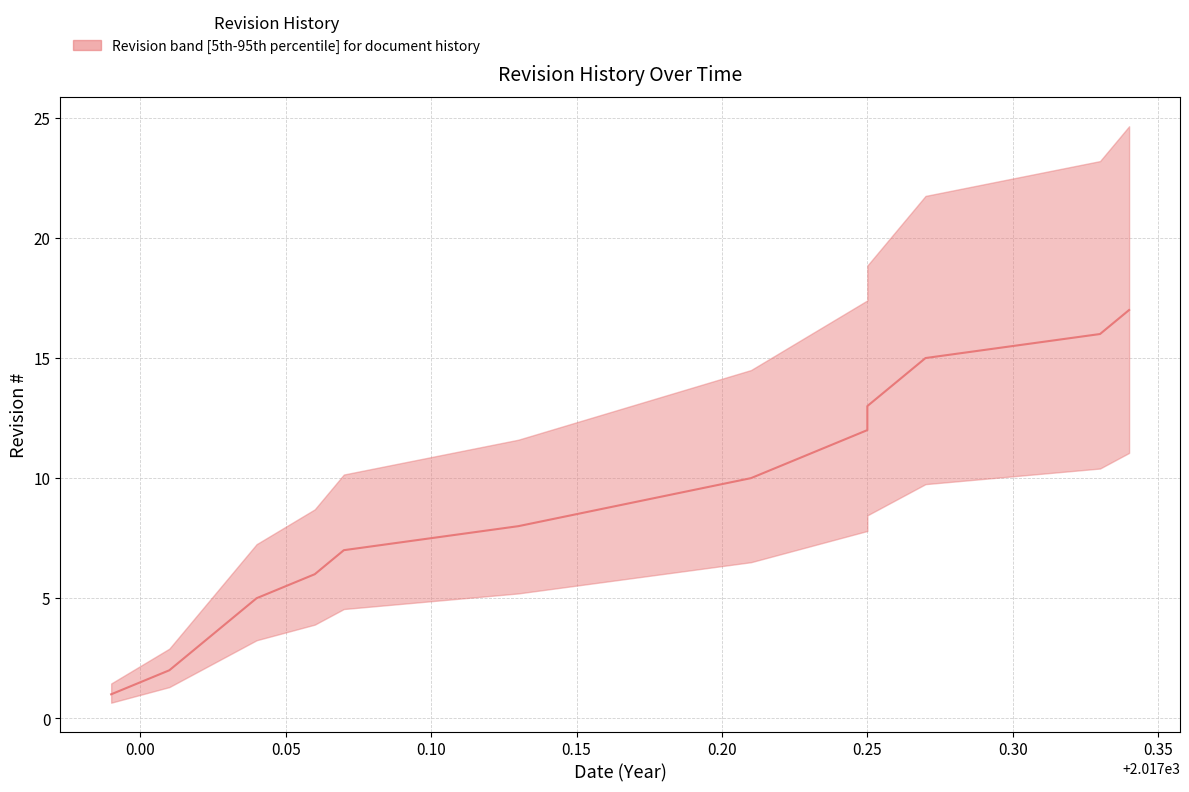

The value at 0.40 is 13. True or false?

False